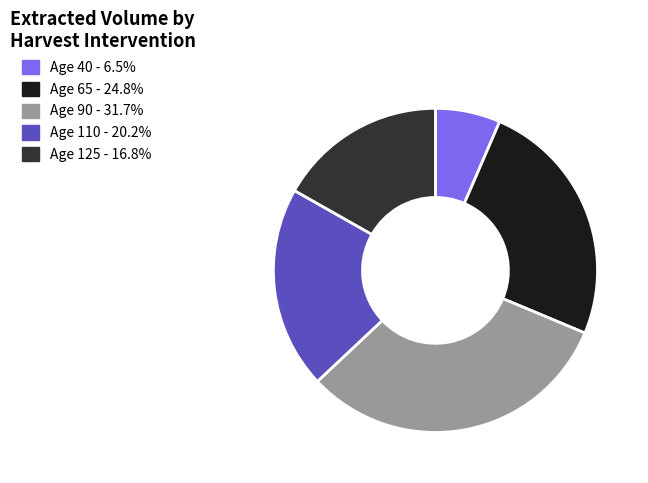

Is there any slice that represents more than half of the pie?

No